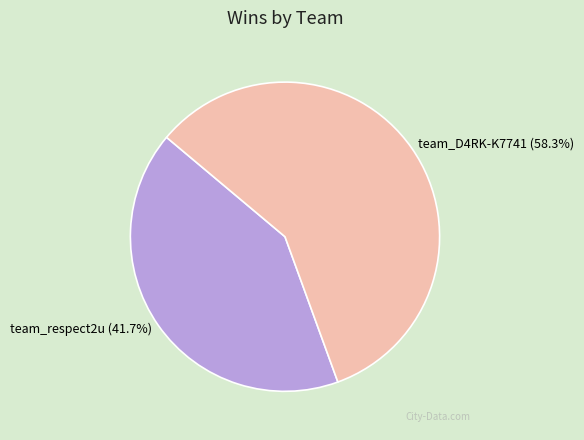

What is the largest slice in the pie chart?

team_D4RK-K7741